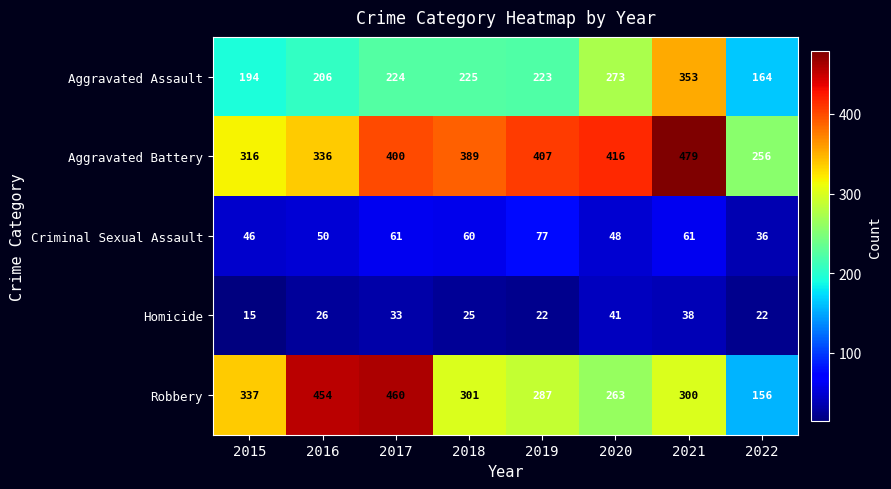

At which label does Robbery reach its minimum?

2022